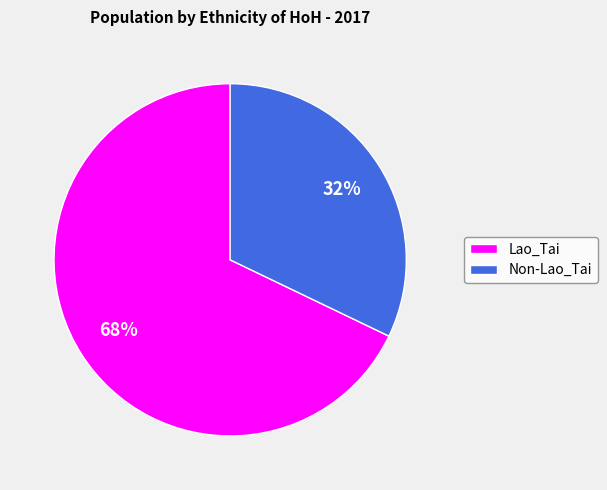

What is the ratio of the value at Lao_Tai to the value at Non-Lao_Tai?

2.1